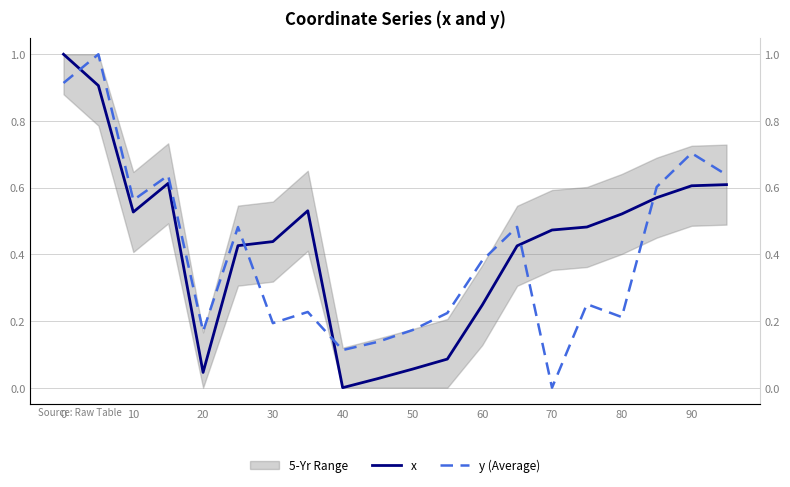

At how many categories does at least one series exceed 0?

20